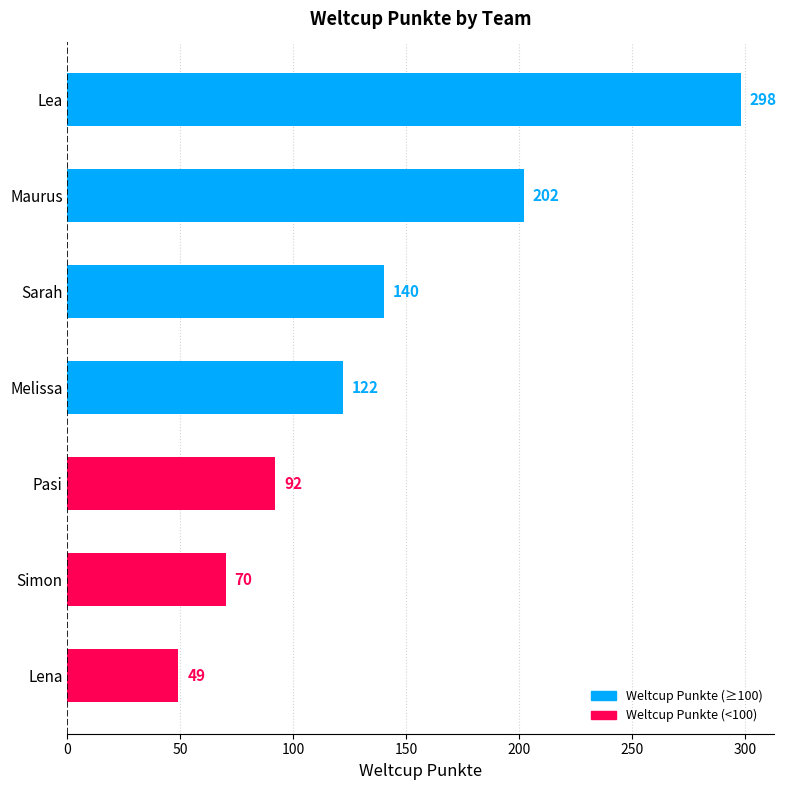

Is it true that the value at Maurus is 202?

True